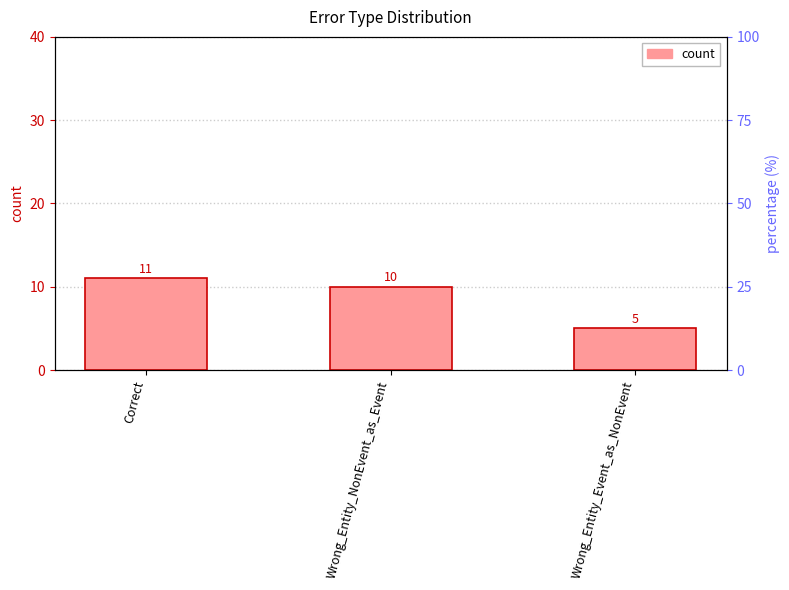

What is the sum of the values at Wrong_Entity_NonEvent_as_Event and Wrong_Entity_Event_as_NonEvent?

15